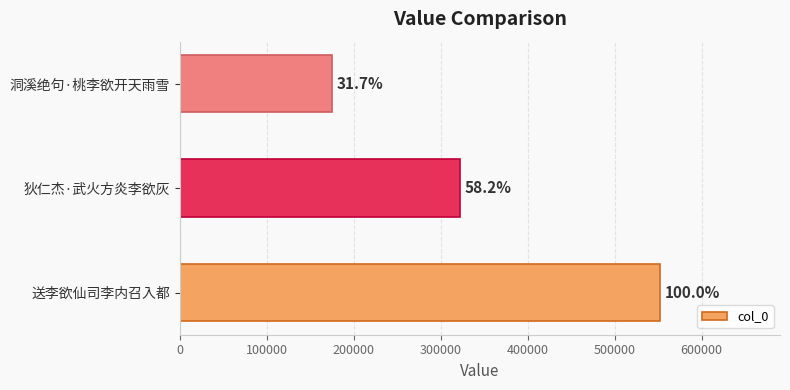

How many bars are there in total?

3